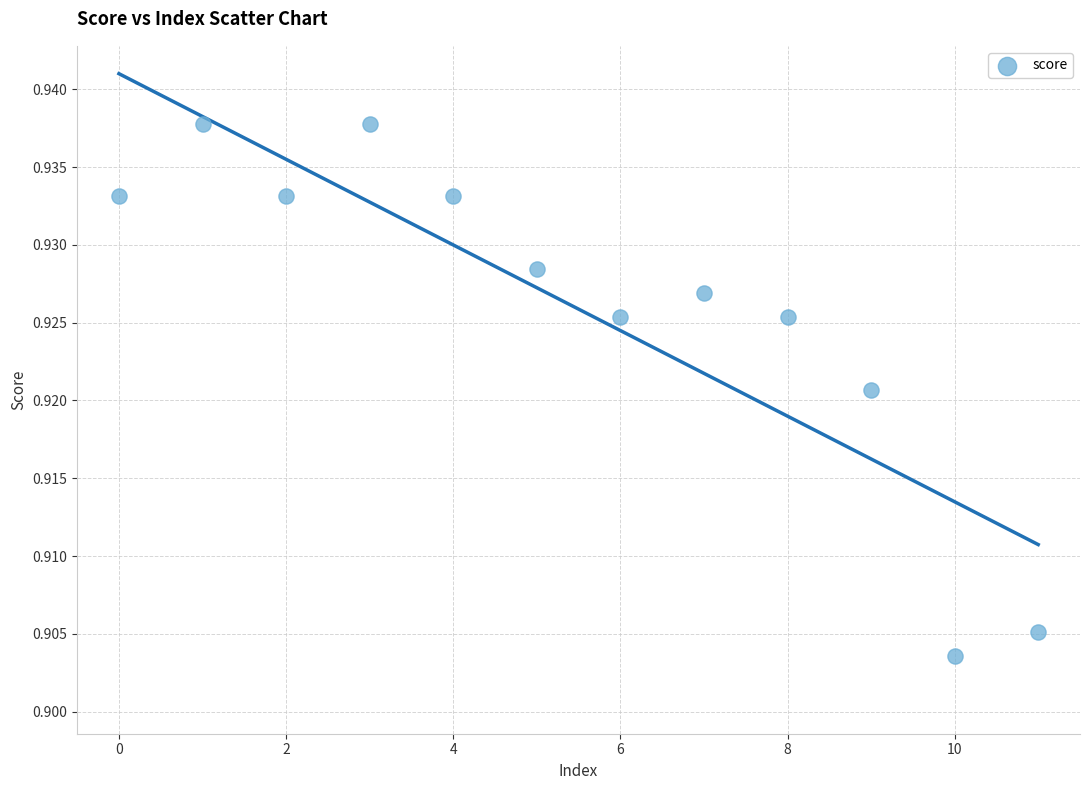

How many data points are displayed?

12